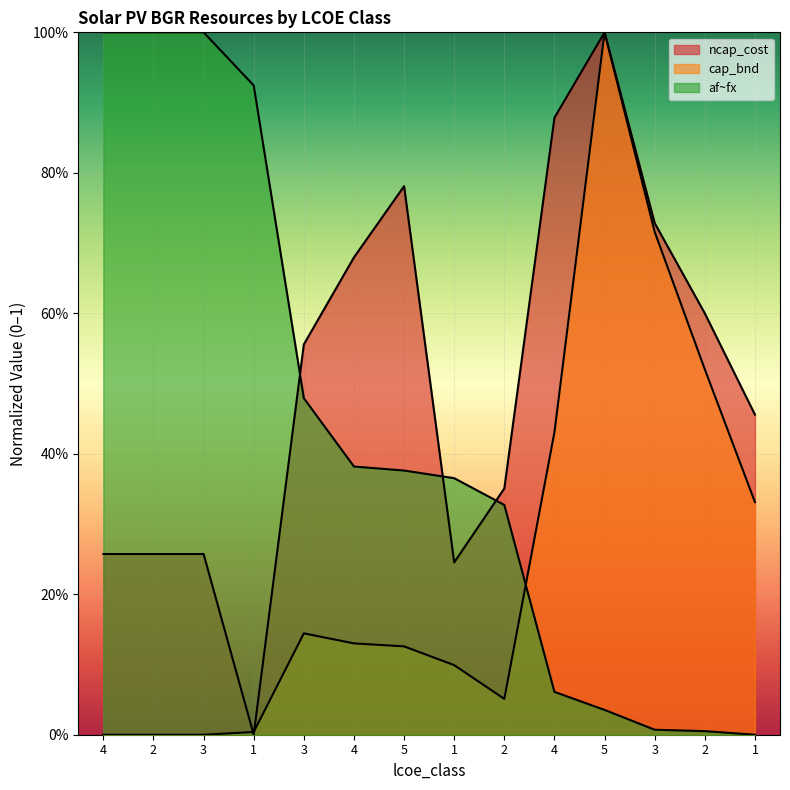

Is the value of ncap_cost at 3 greater than the value of af_fx at 4?

No